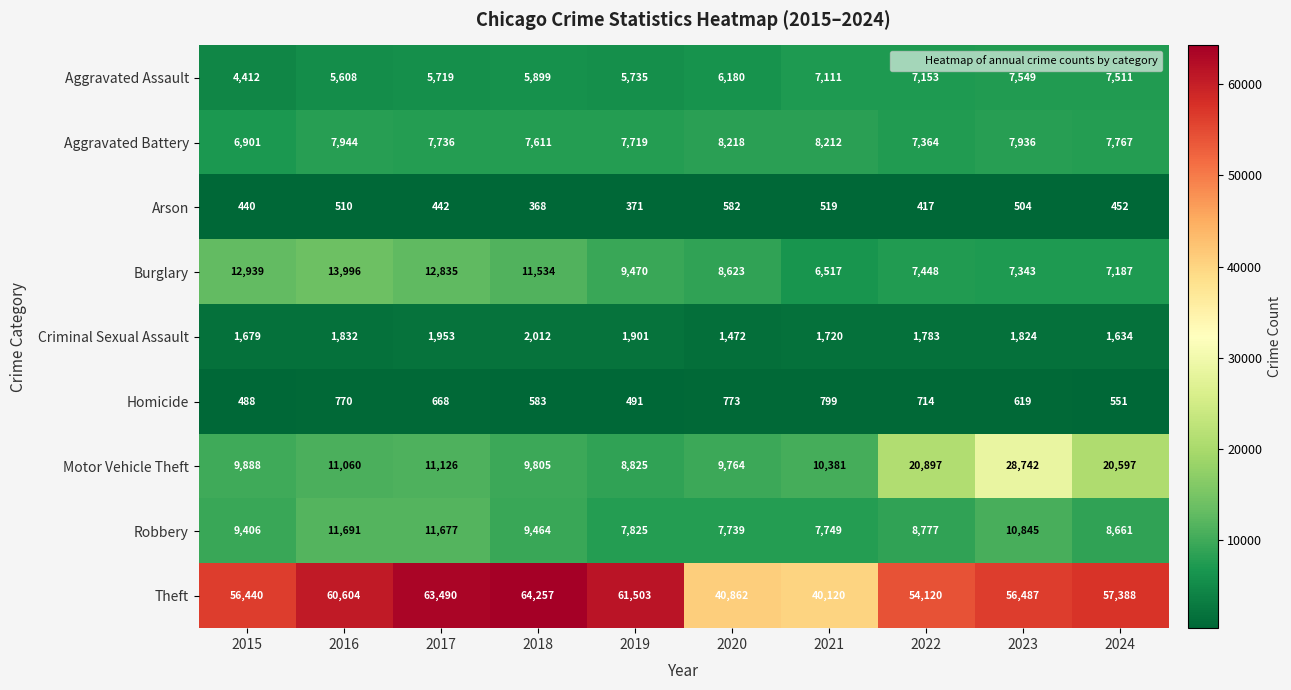

At which category does the chart reach its minimum across all series?

2018